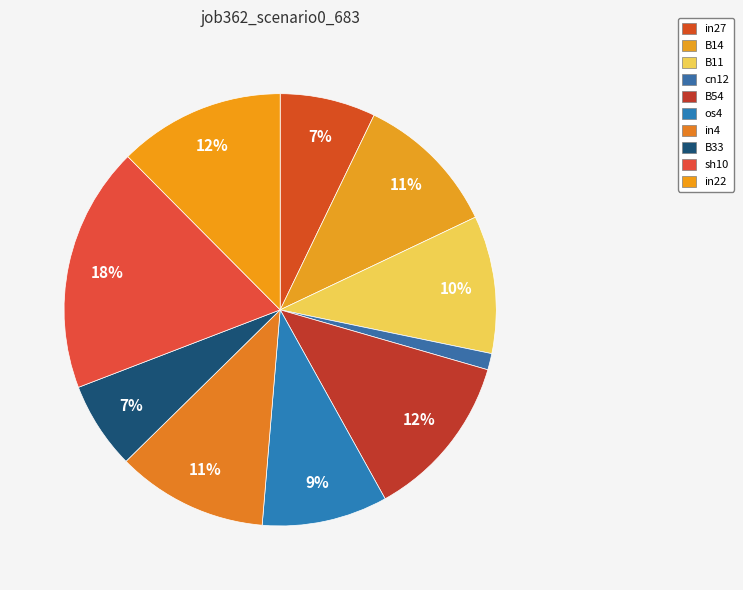

The in27 slice represents 15% of the pie. True or false?

False